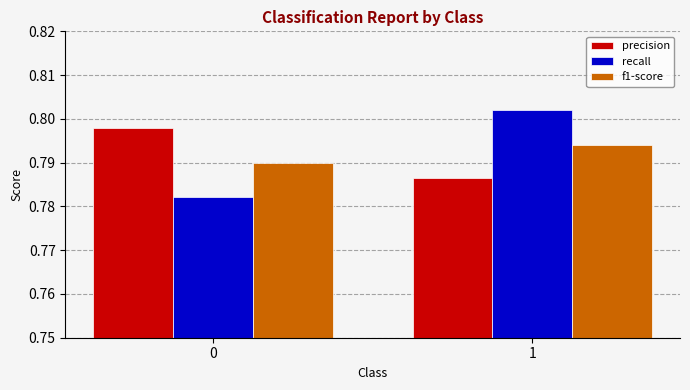

What is the total value across all series at 0?

2.4